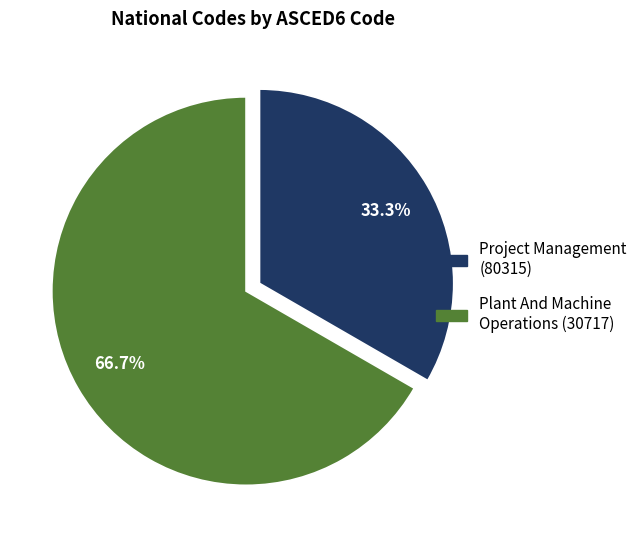

Does any single category account for the majority?

Yes